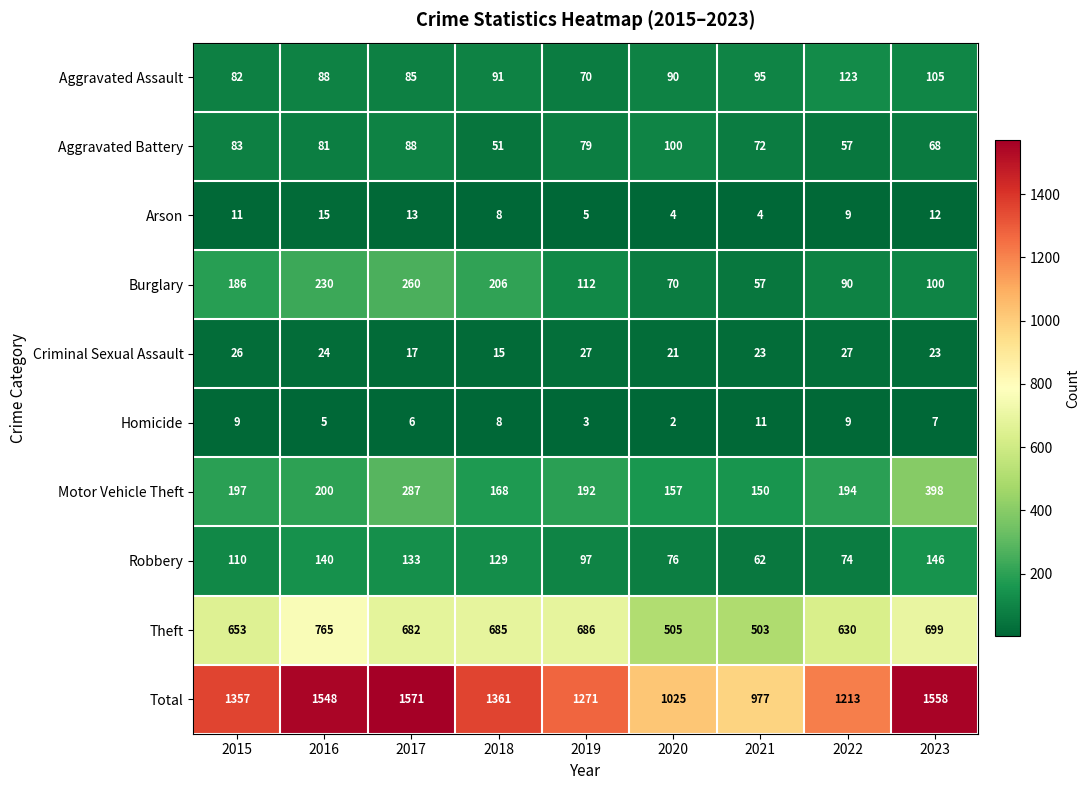

What is the average value of the Arson series?

9